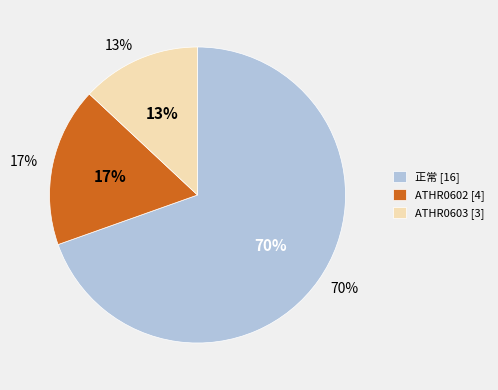

Does 正常 [16] account for over 50% of the chart?

Yes